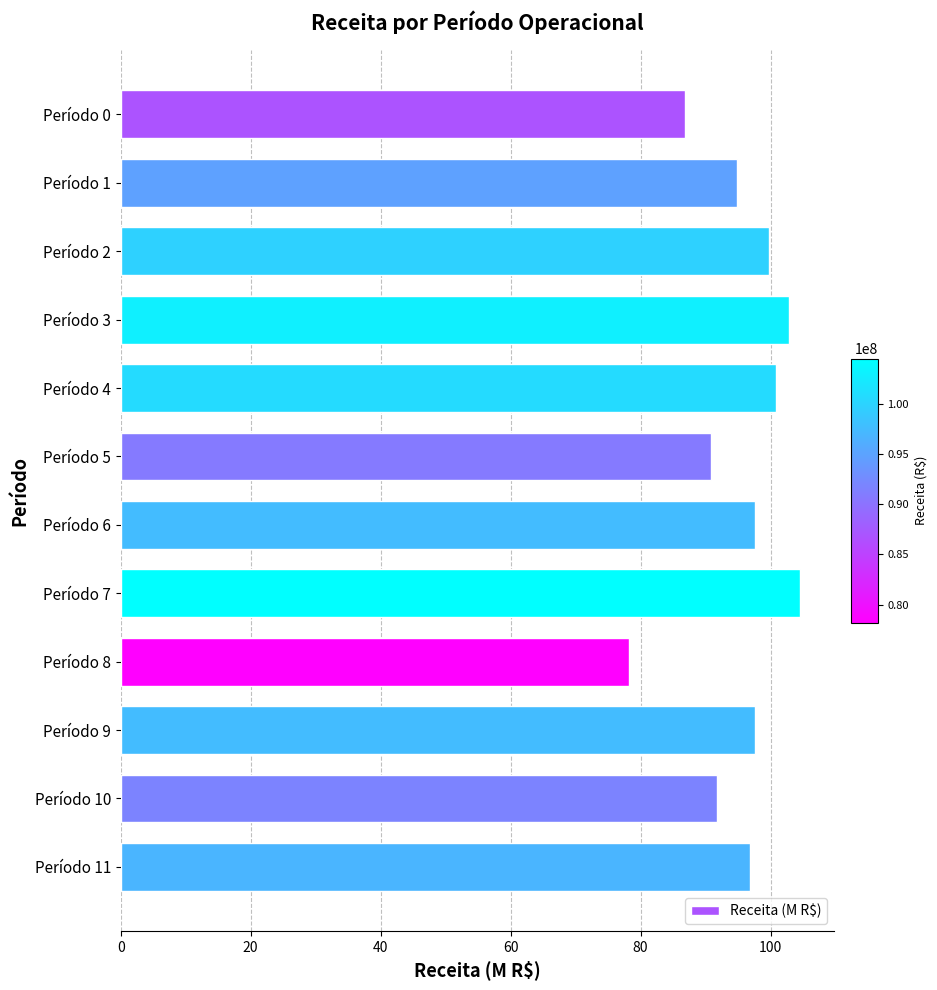

What is the value of the 4th bar from the top?

102.9